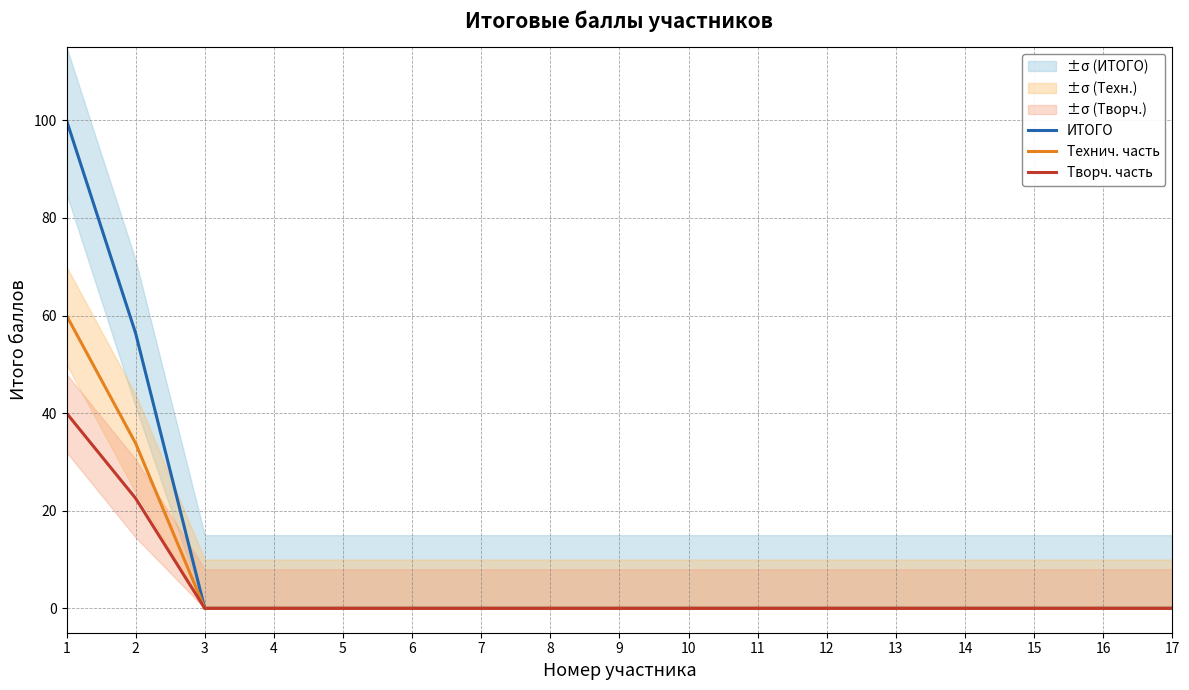

Which category has the lowest value in the Творч. часть series?

3